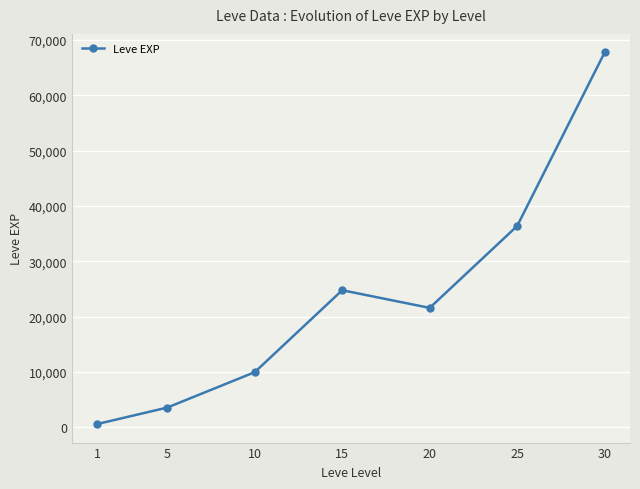

True or false: there are more than 0 points higher than both neighbors.

True